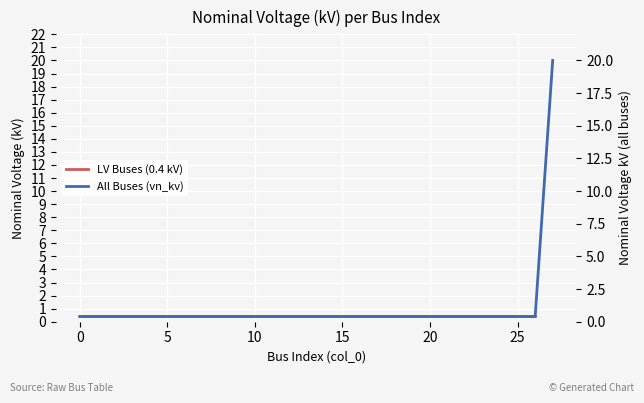

True or false: the data shows 0.4 at 17.

True